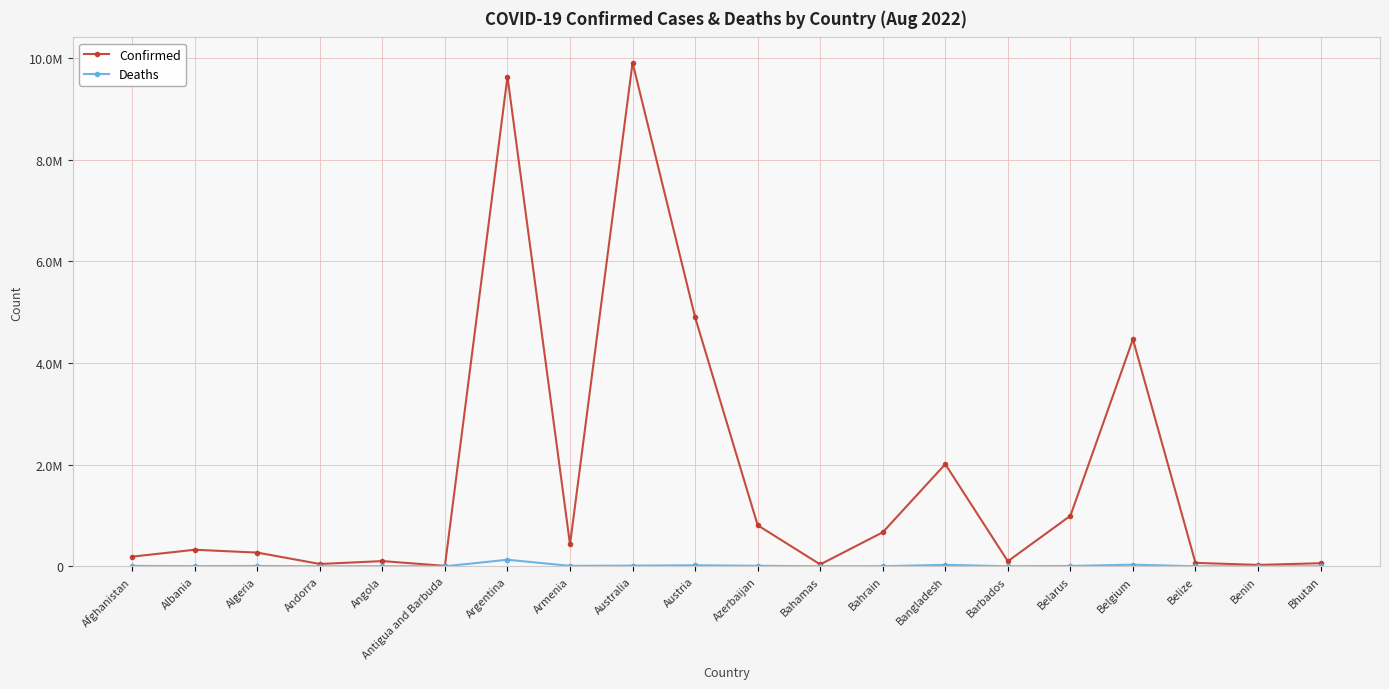

Rank the series by their average value, from highest to lowest.

Confirmed, Deaths